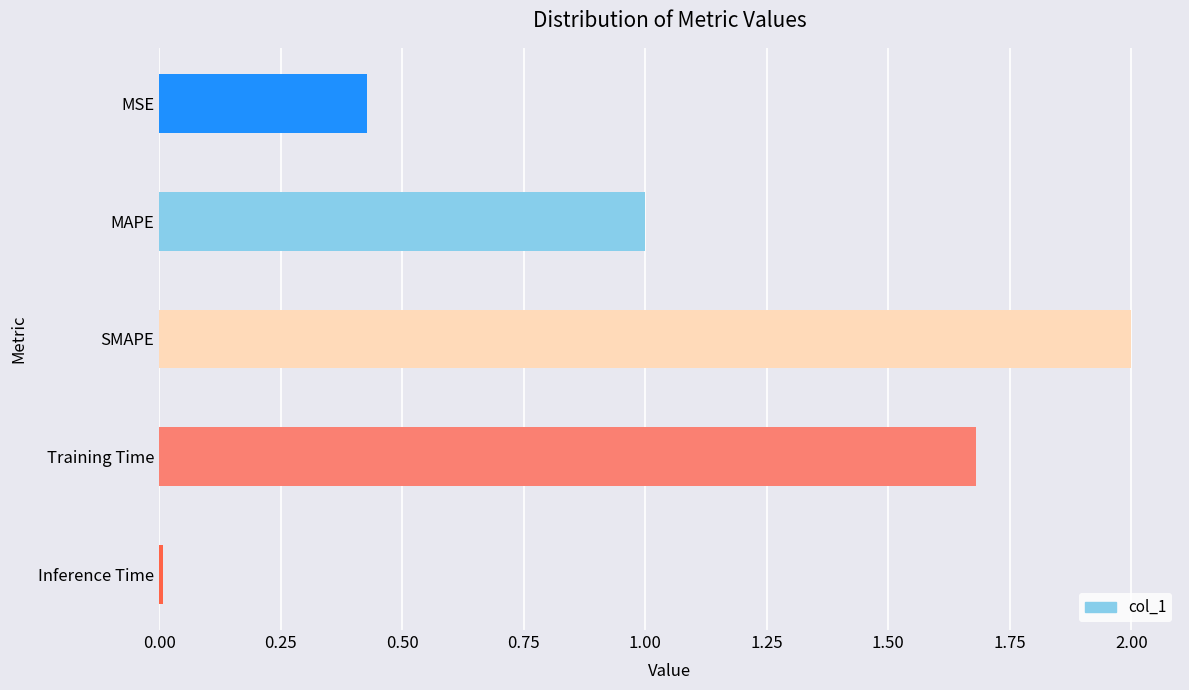

What is the change in value from MAPE to Training Time?

+0.7